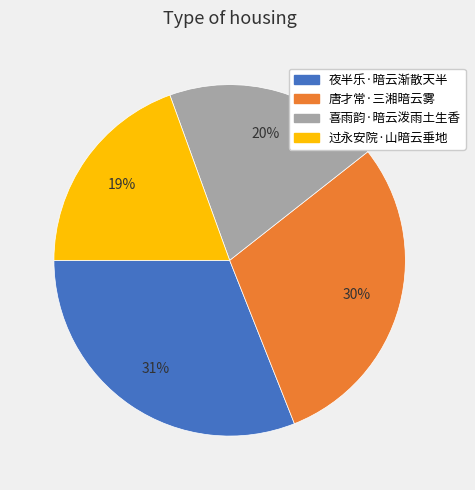

To the nearest percent, what is the average slice percentage?

25%